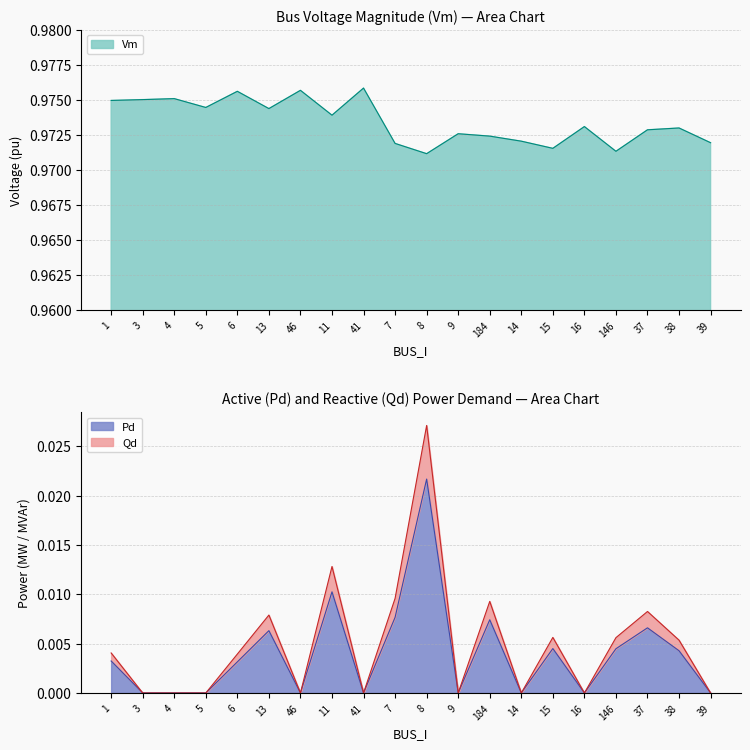

Count the Qd values in the range 0 to 1.

20